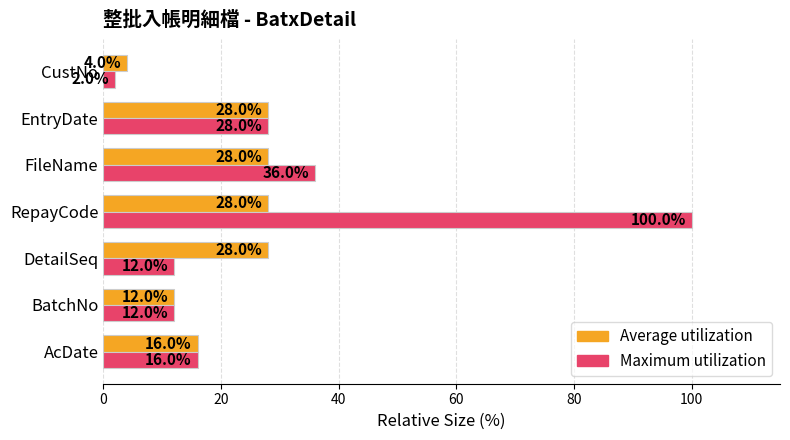

How many categories are shown in the chart?

7